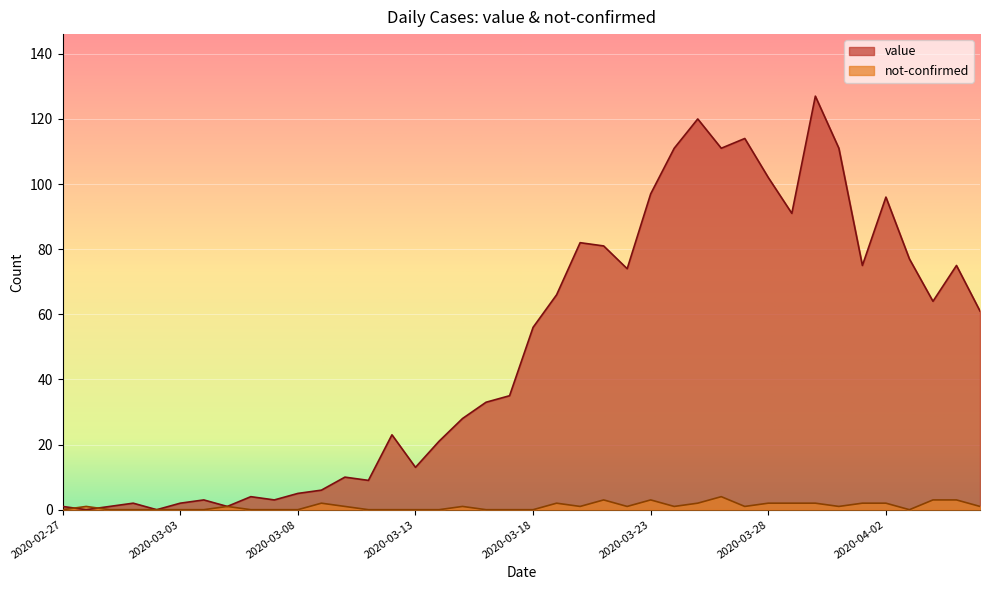

List the series in order of their overall mean, lowest first.

not-confirmed, value